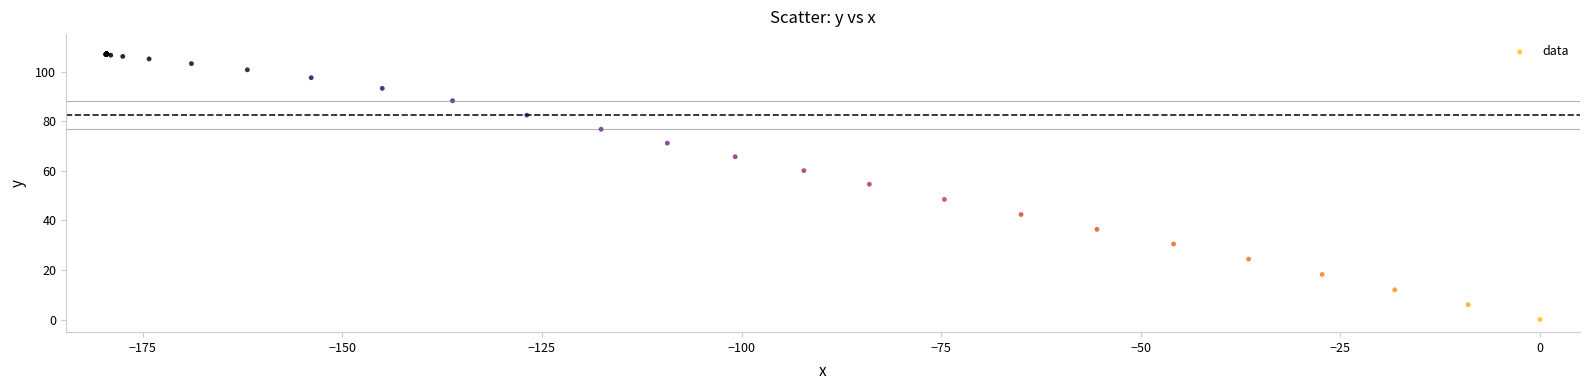

What Y value in the scatter plot is closest to 53?

54.6